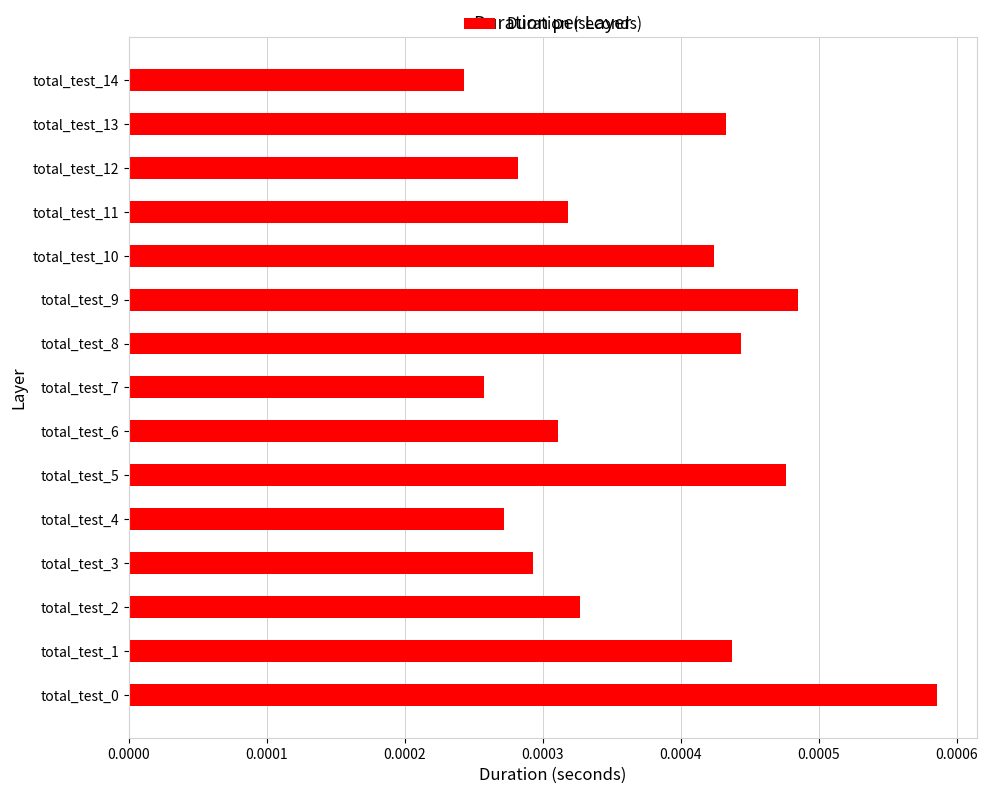

Which has a higher value, total_test_14 or total_test_5?

total_test_5